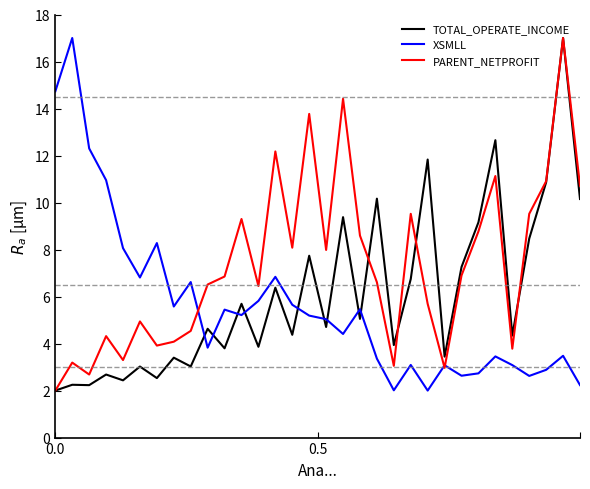

How many interior local valleys does the XSMLL series have?

9